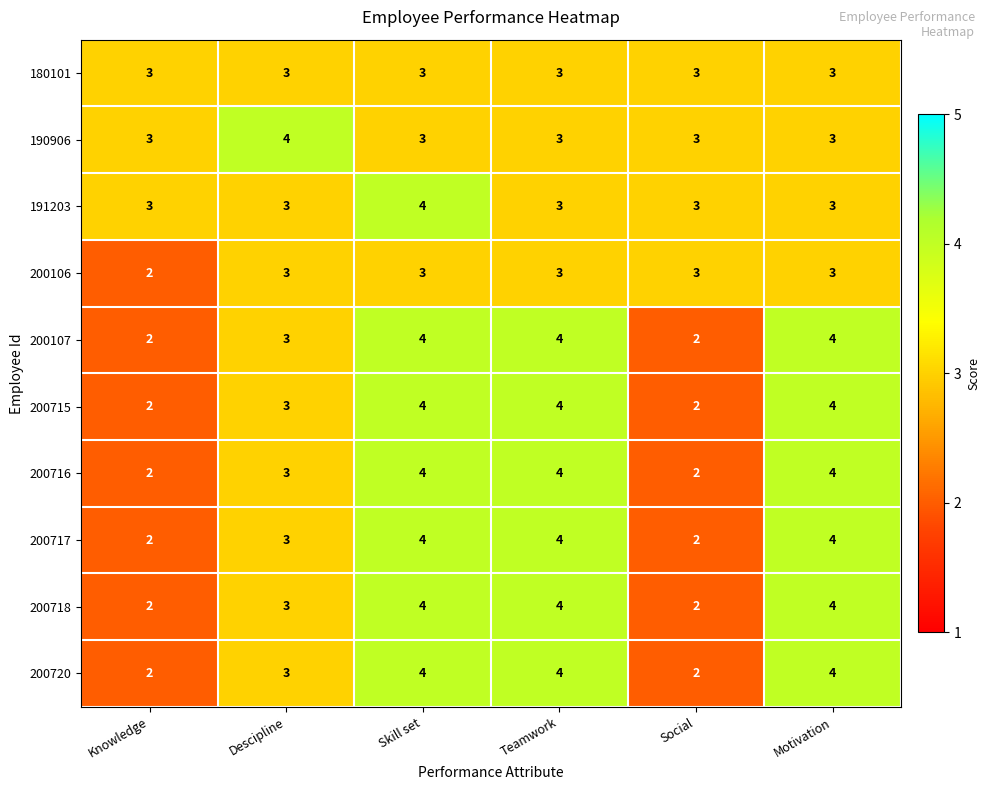

Count the number of categories in the chart.

6